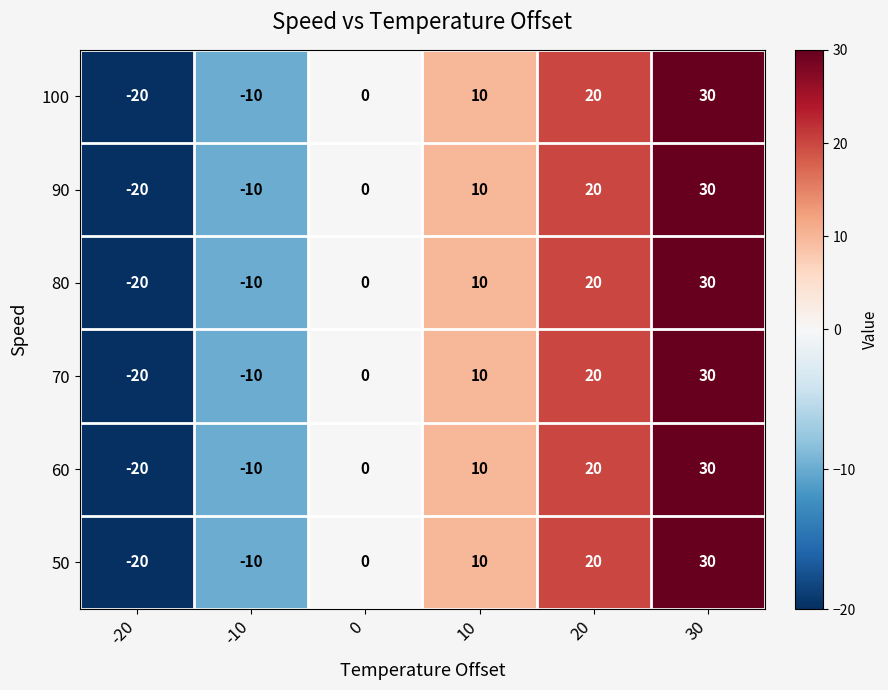

What is the difference between the maximum and minimum values in the 70 series?

50